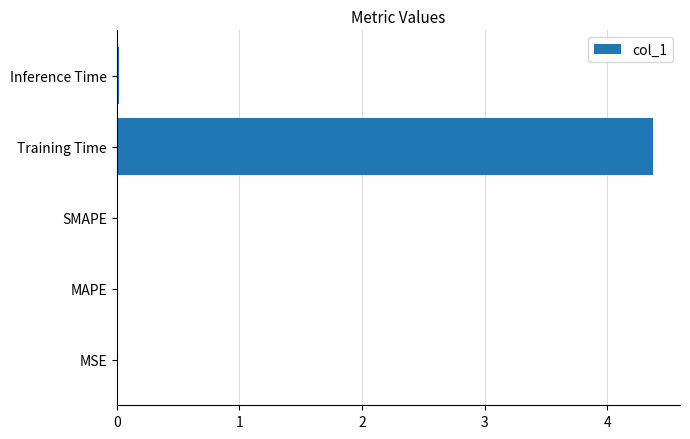

Which label corresponds to the largest value in the chart?

Training Time